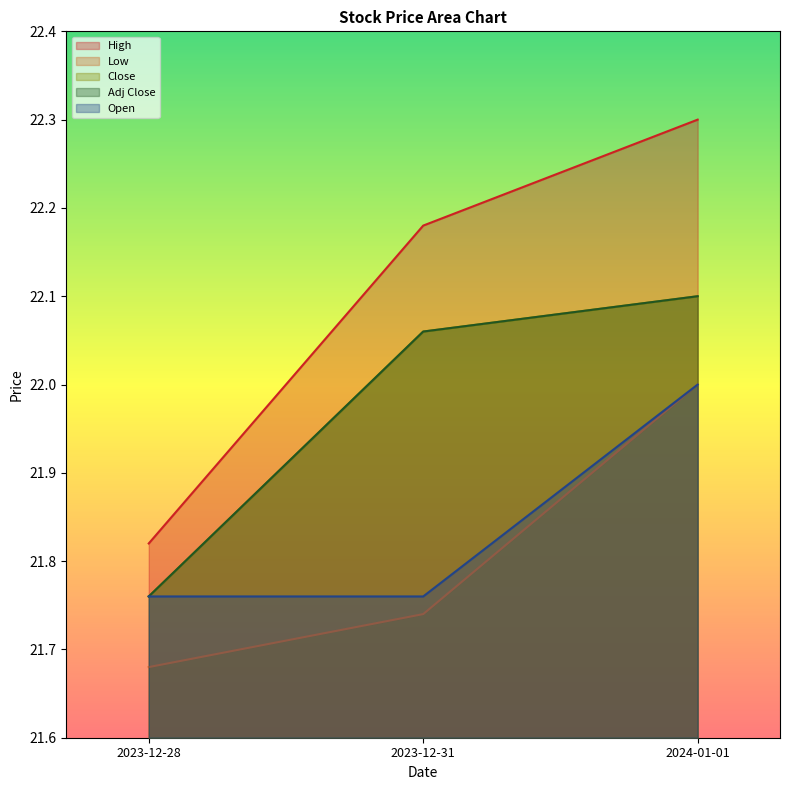

What is the value of the Low point at the 3rd from the left?

22.0